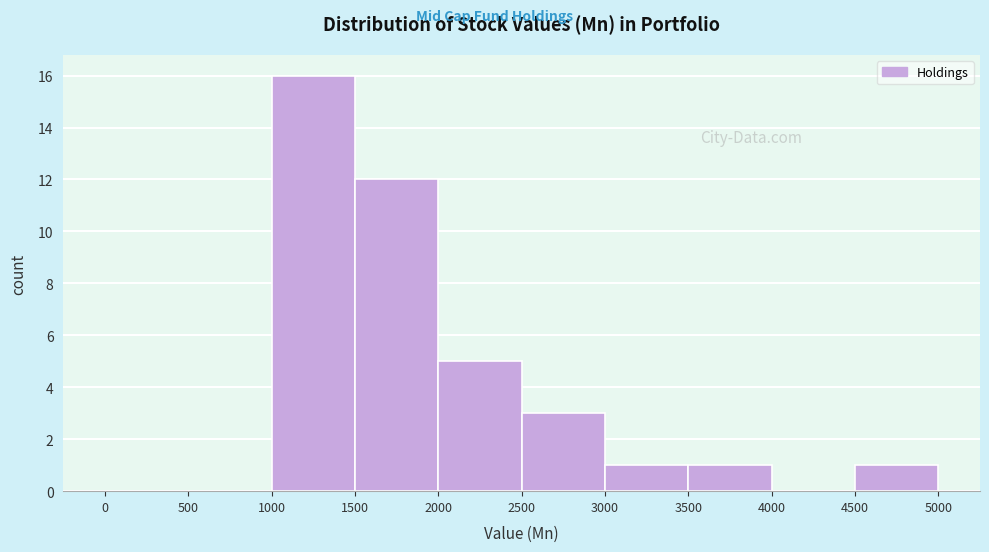

How tall is the bar that spans 3000 to 3500 on the x-axis? The values are not printed on the chart, so give them approximately, as read against the axis.

1